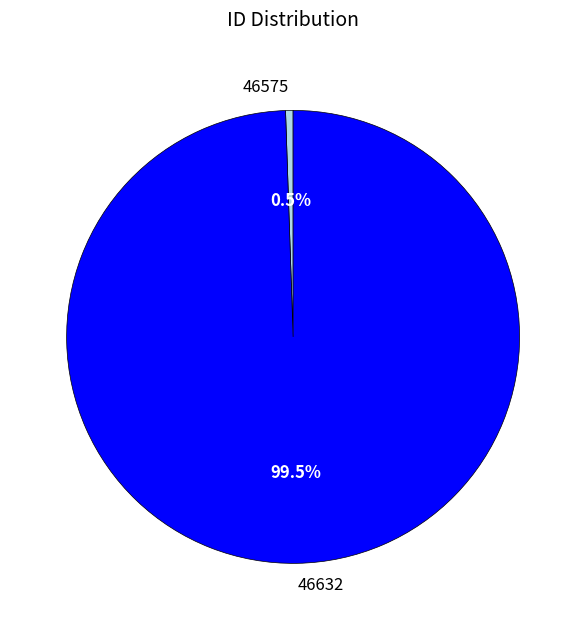

How many slices are in this pie chart?

2